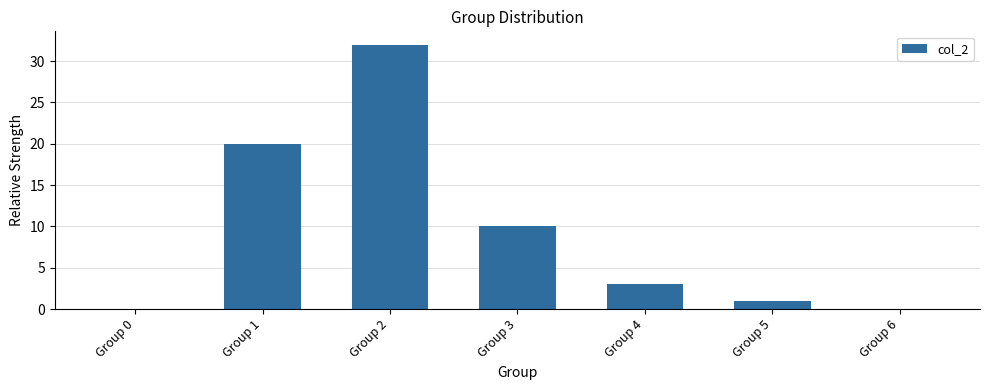

Reading left to right, extract all data points from this chart.

0	20	32	10	3	1	0